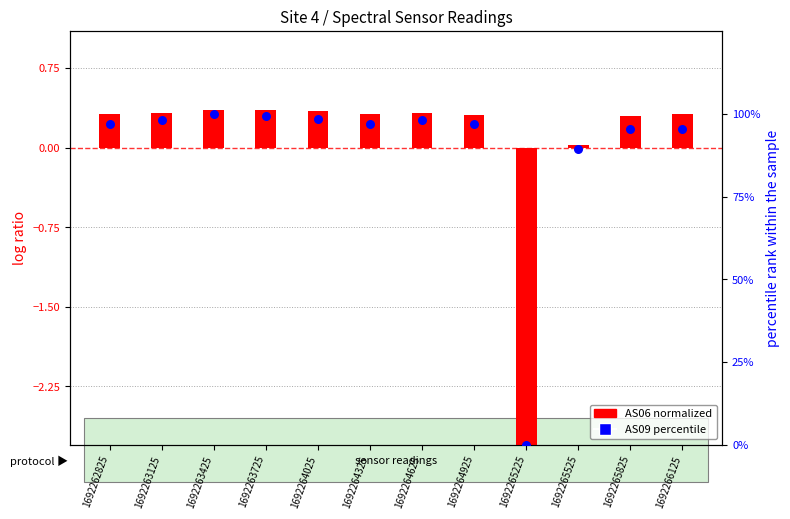

Which series has the largest total across all categories?

AS09 (percentile)